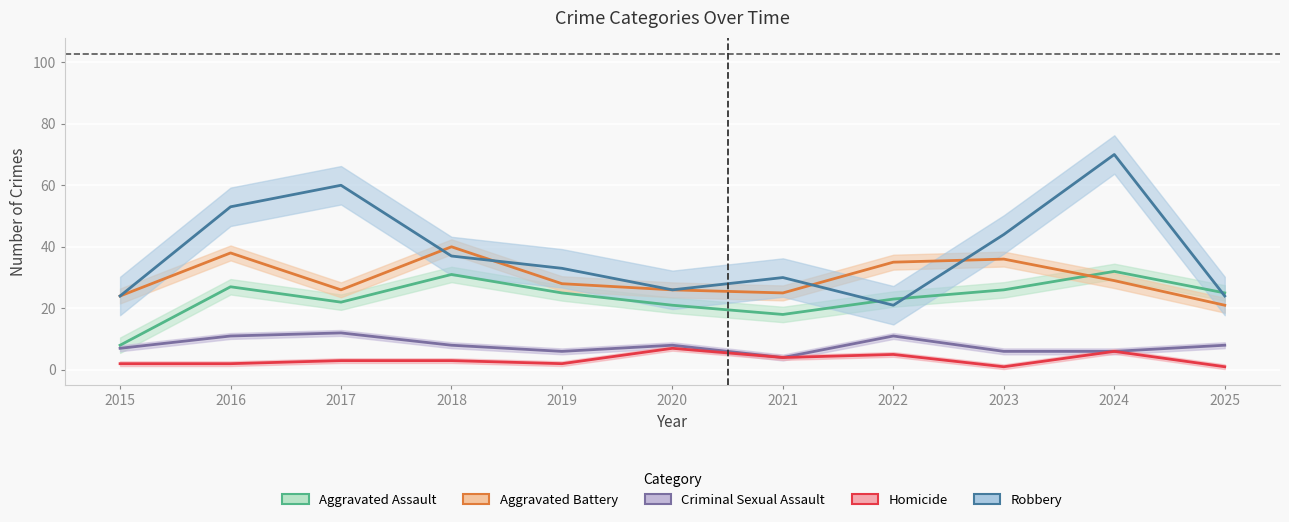

True or false: Homicide and Aggravated Assault intersect in this chart.

False